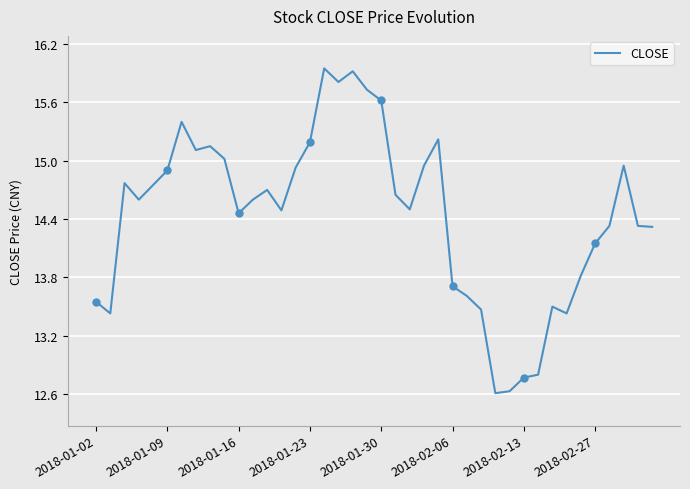

What is the minimum value shown in the chart?

12.6